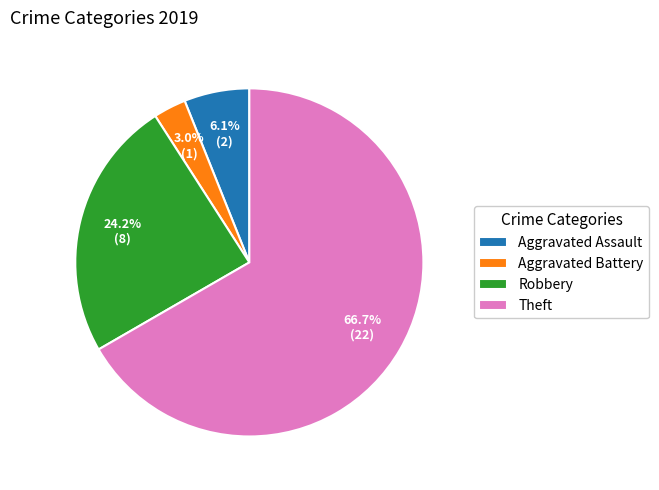

Approximately how many times larger is the value at Aggravated Assault compared to Aggravated Battery?

2.0